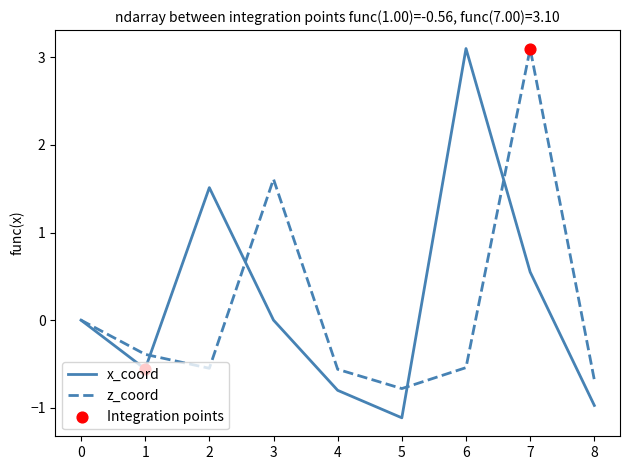

Between 1 and 3, which series saw the biggest shift?

z_coord